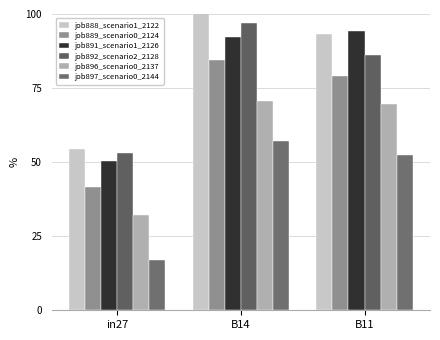

What is the minimum value for job891_scenario1_2126?

50.4